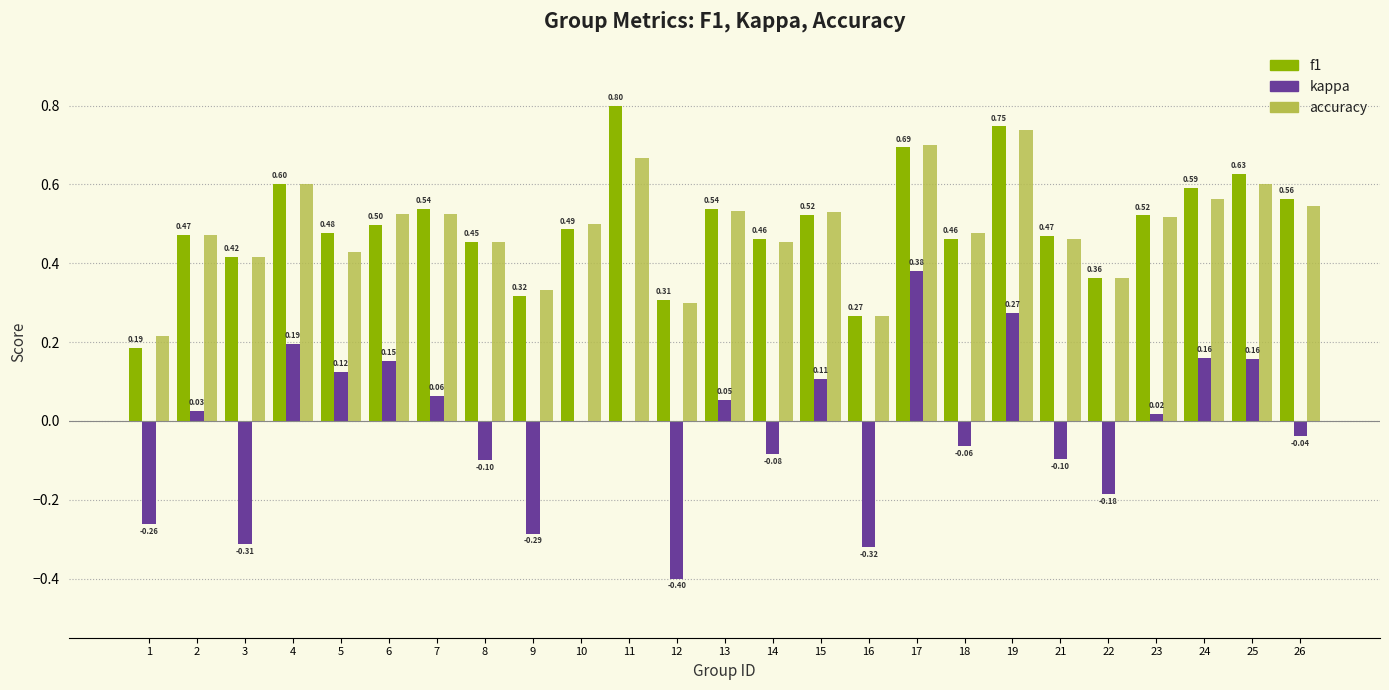

Count the number of categories in the chart.

25